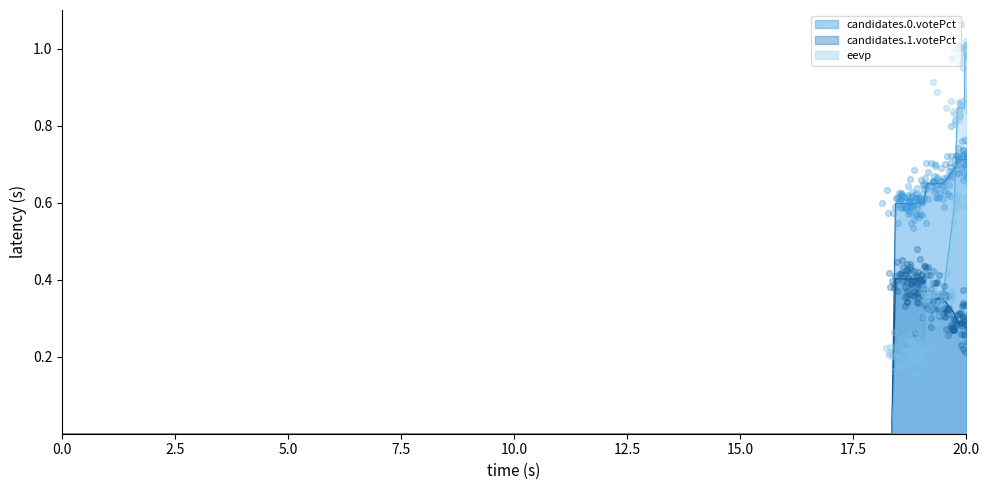

Which series reaches the minimum Y coordinate?

candidates.0.votePct